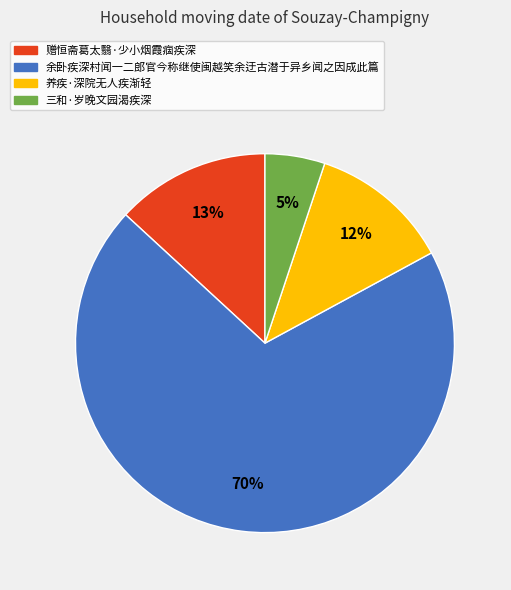

Combined, do 余卧疾深村闻一二郎官今称继使闽越笑余迂古潜于异乡闻之因成此篇 and 三和·岁晚文园渴疾深 account for over 50%?

Yes